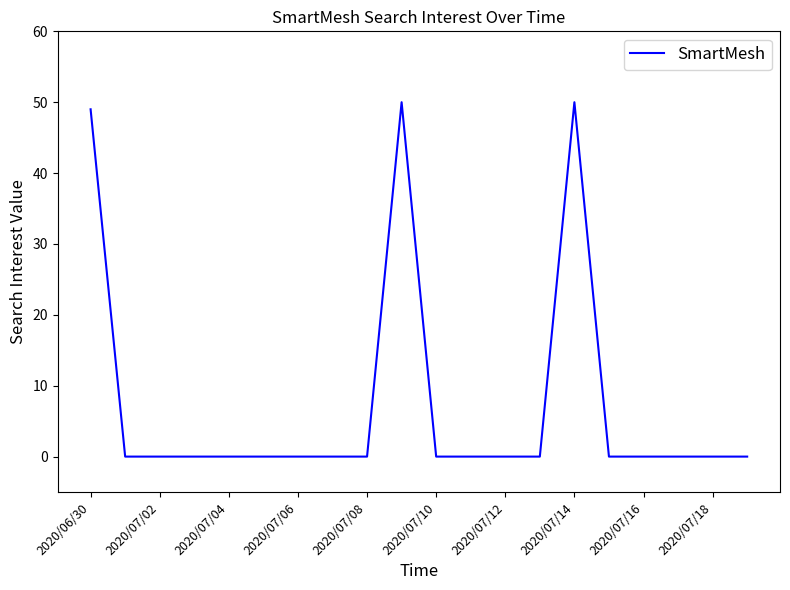

Does the chart display data point markers on the line(s)?

No